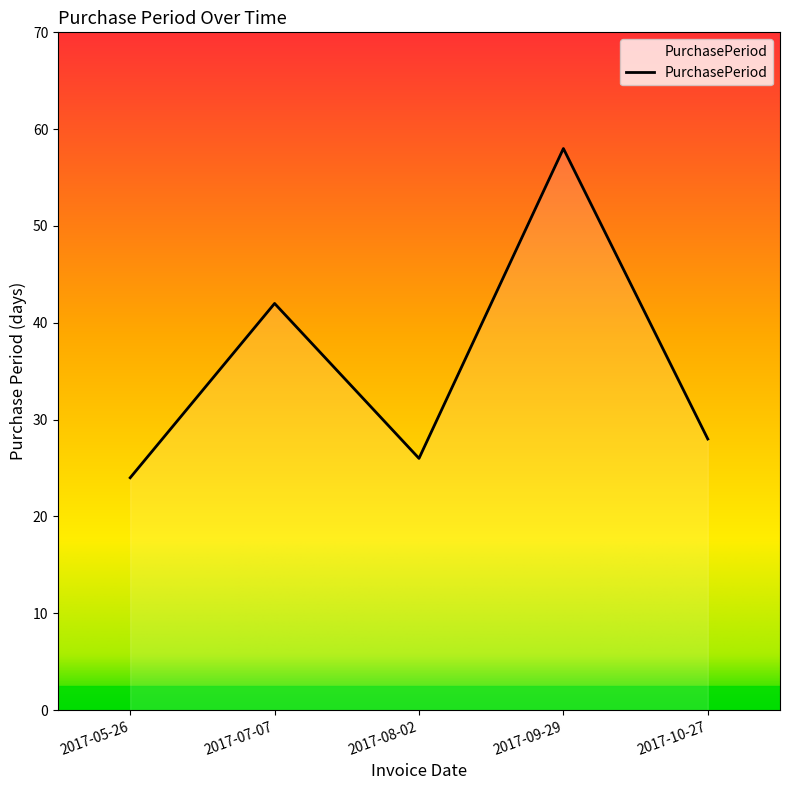

Does the chart display data point markers on the line(s)?

No